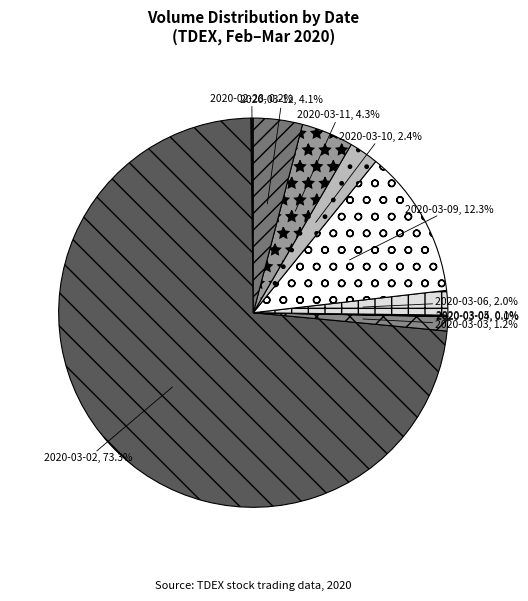

Which category accounts for the majority?

2020-03-02